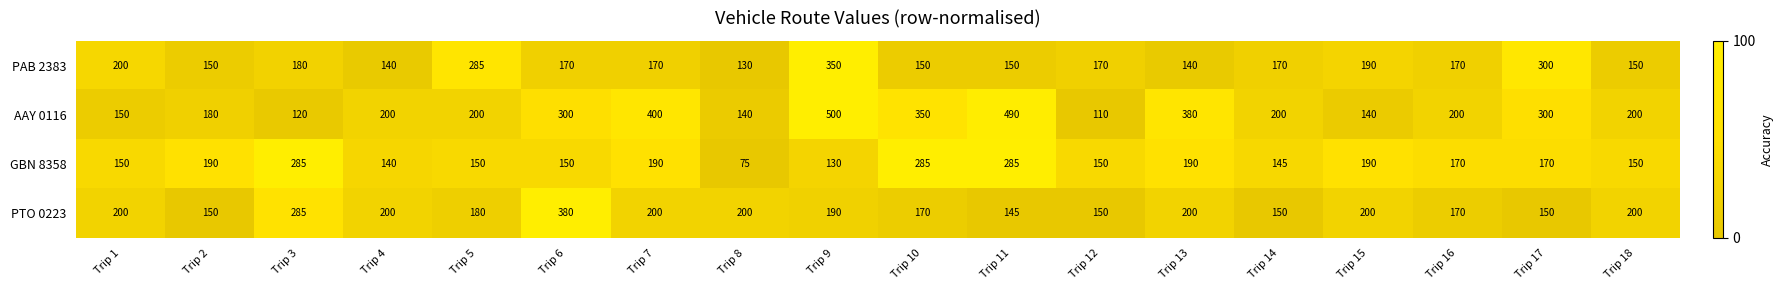

What is the difference between the maximum and minimum values in the PTO 0223 series?

235